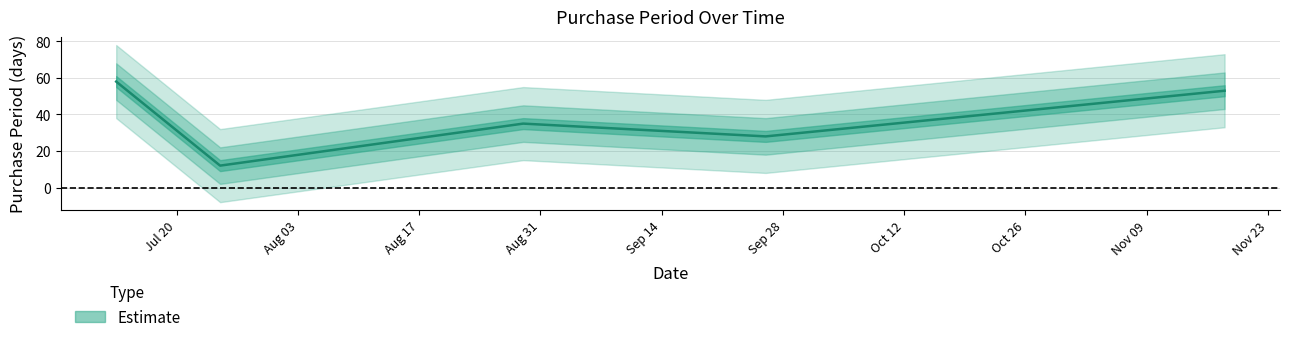

At which category does the chart reach its minimum across all series?

2017-07-25